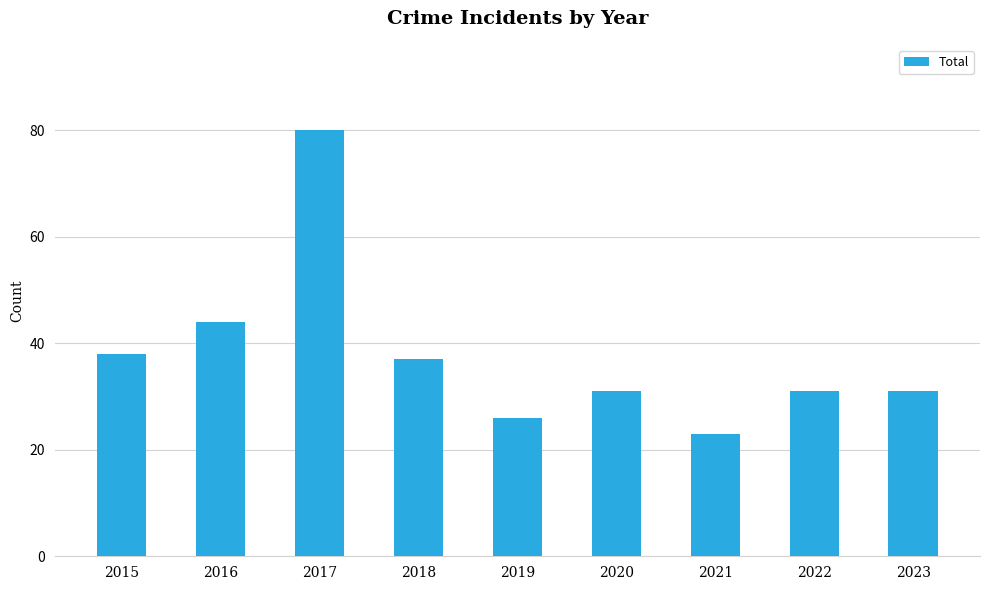

What is the difference between the maximum and minimum values?

57